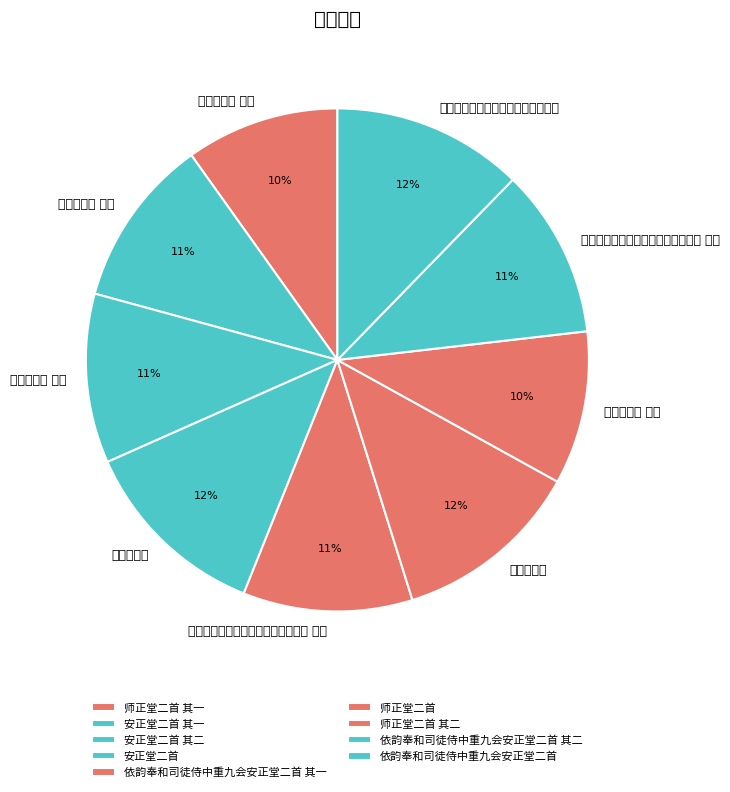

How many slices are in this pie chart?

9